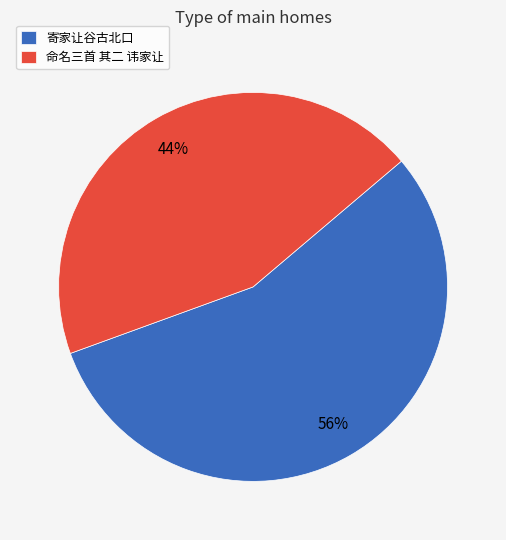

Which category has the biggest portion of the pie?

寄家让谷古北口